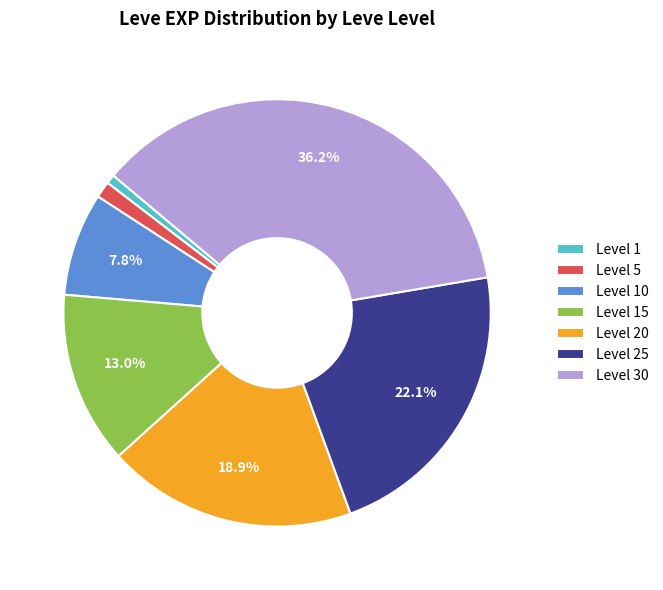

Rank the categories by value from highest to lowest.

Level 30, Level 25, Level 20, Level 15, Level 10, Level 5, Level 1